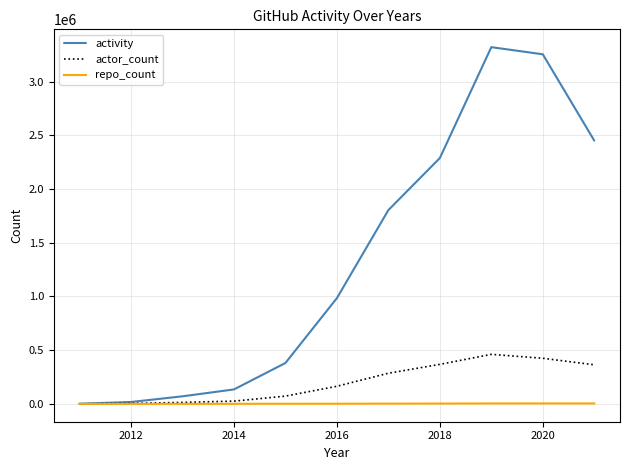

Which series has the largest range (max minus min)?

activity